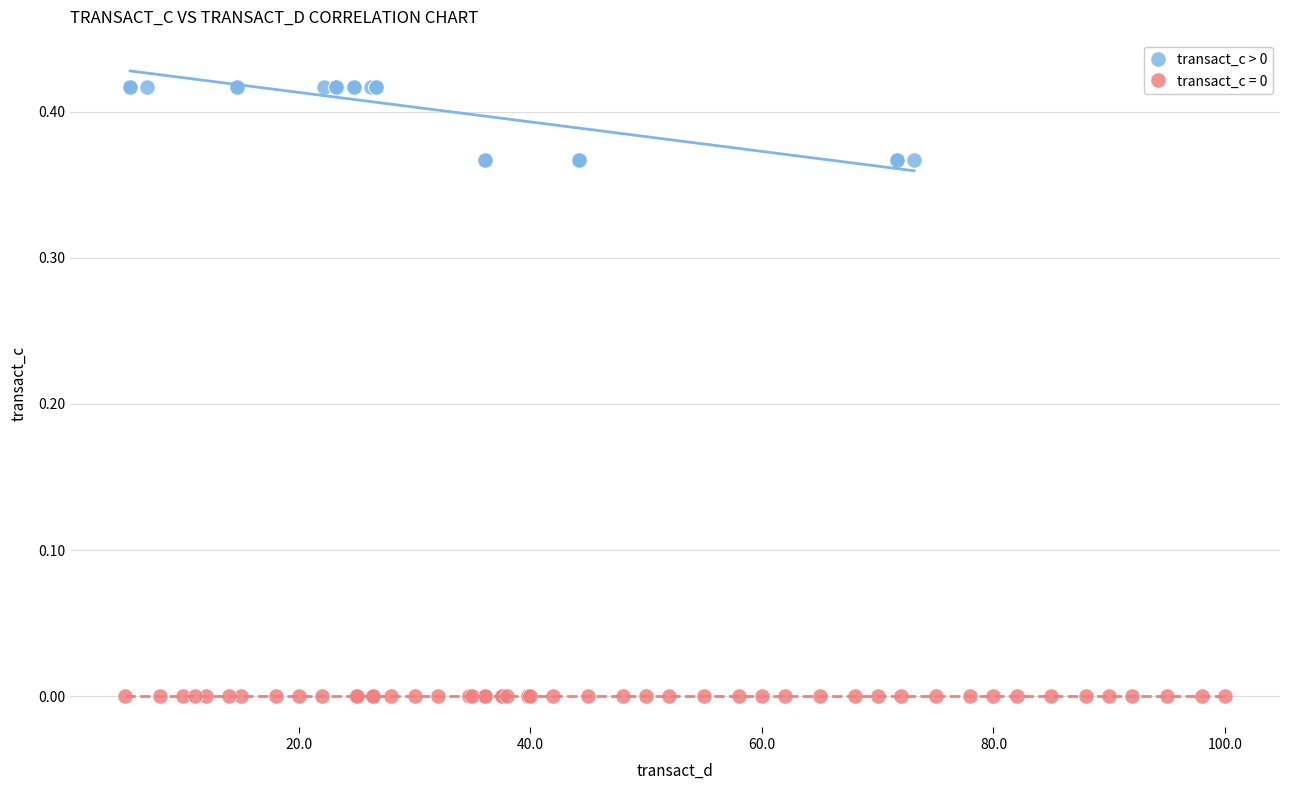

Which series contains the highest Y value?

transact_c > 0